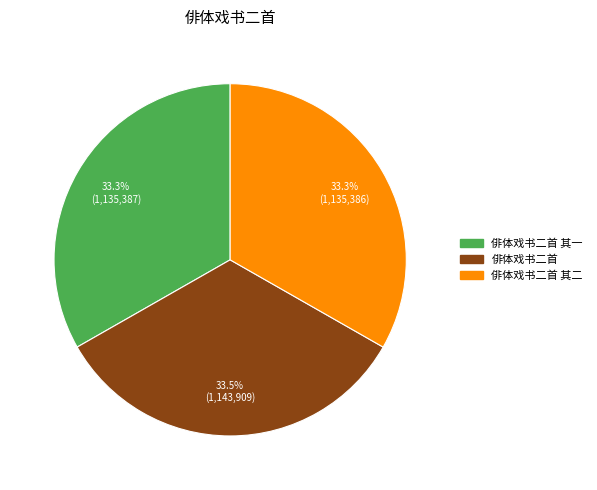

Does any single category account for the majority?

No